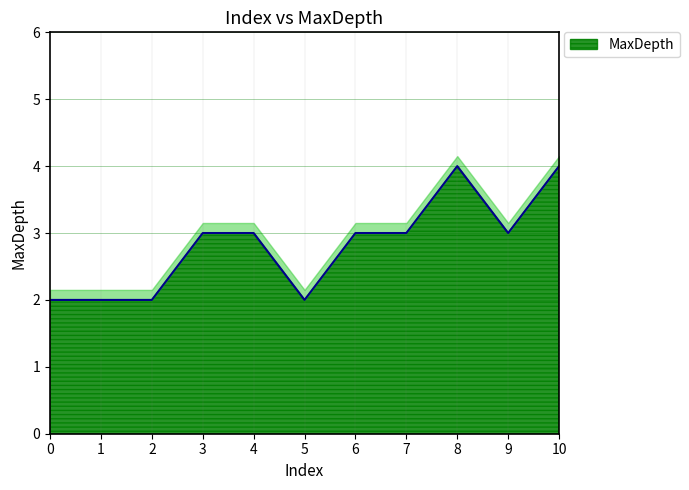

At which label does the data first exceed 3?

8